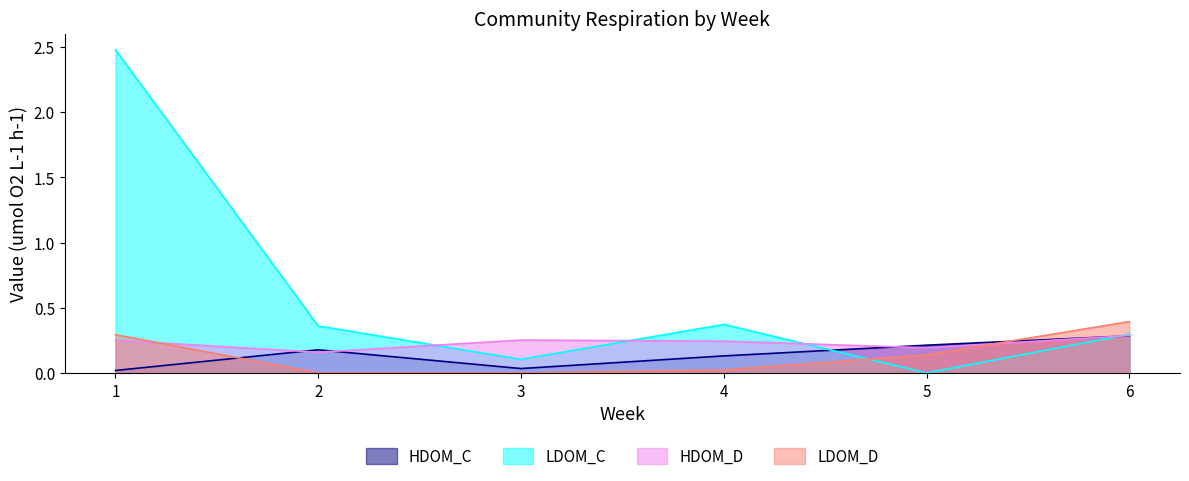

At which category is the sum across all series the highest?

1